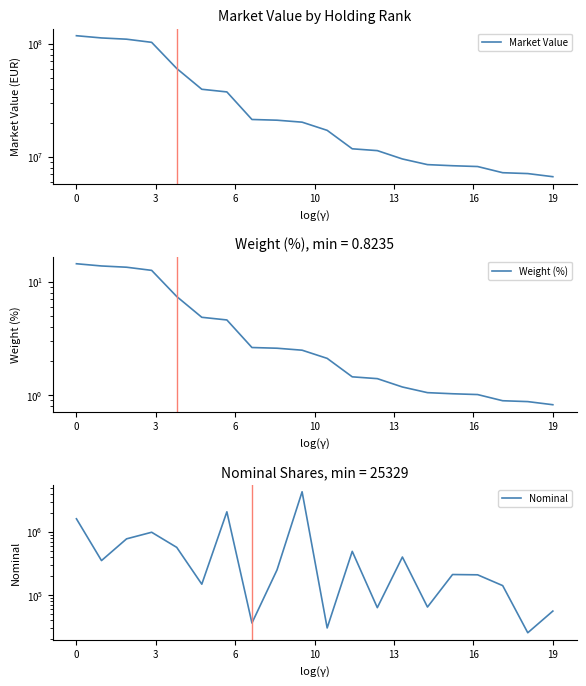

What is the spread (max minus min) of values at 0?

117317028.4